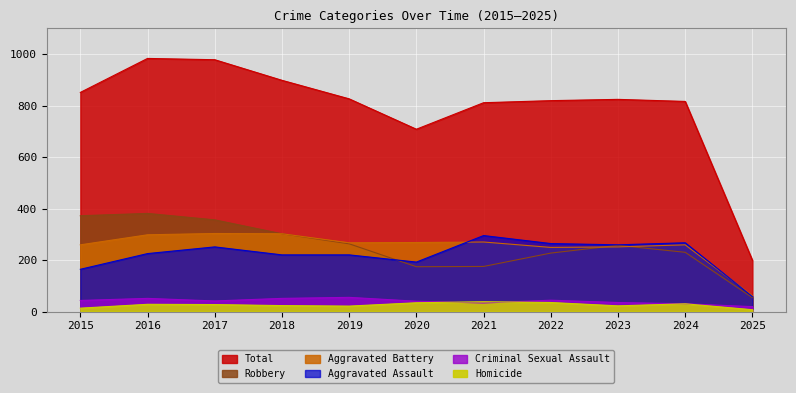

True or false: Robbery has more than 0 points higher than both neighbors.

True